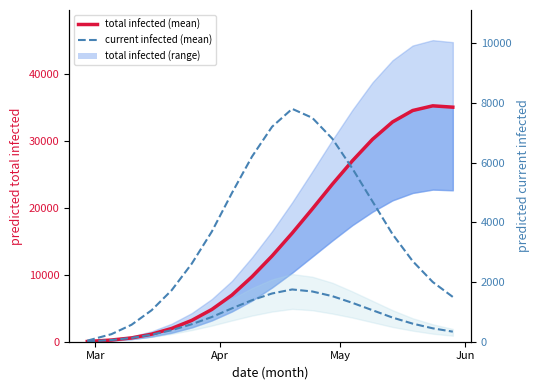

Reading left to right, extract all data points from this chart.

predicted total infected: 36	108	253	567	1125	1977	3181	4813	6956	9698	12800	16200	19800	23500	27000	30200	32800	34500	35200	35000
predicted current infected: 36	108	253	567	1053	1724	2614	3688	4979	6200	7200	7800	7500	6800	5800	4700	3600	2700	2000	1500
predicted current infected (right): 36	108	253	567	1053	1724	2614	3688	4979	6200	7200	7800	7500	6800	5800	4700	3600	2700	2000	1500